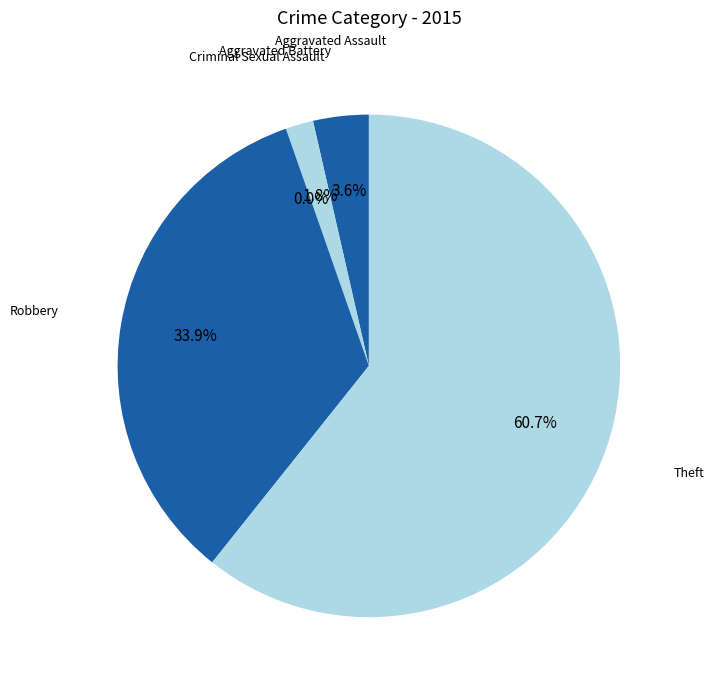

What percentage do Criminal Sexual Assault and Theft together represent?

60.7%